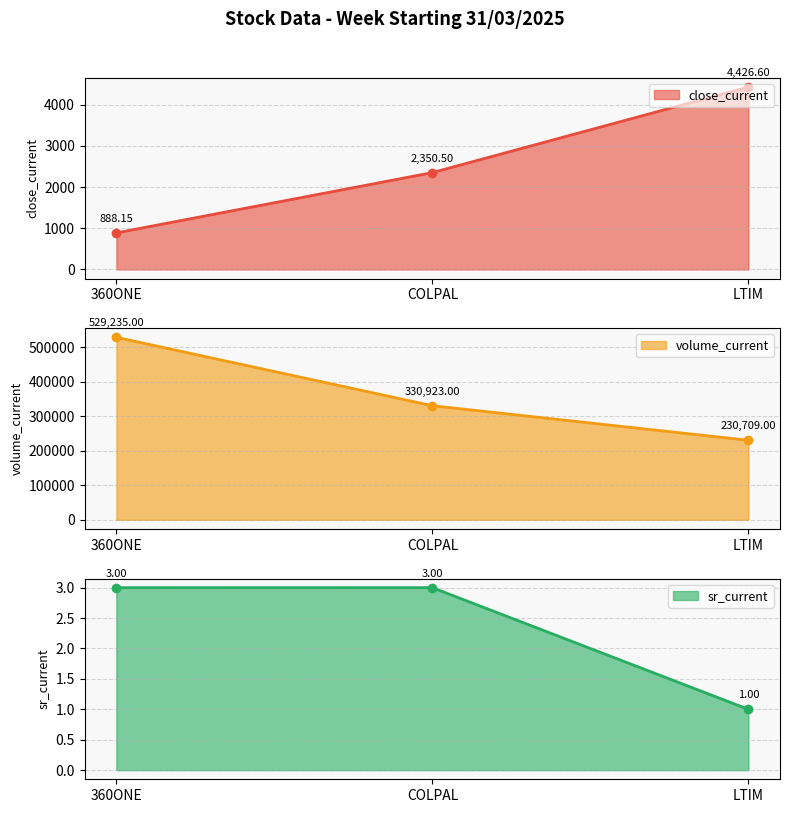

Is the value of close_current at LTIM greater than the value of volume_current at 360ONE?

No